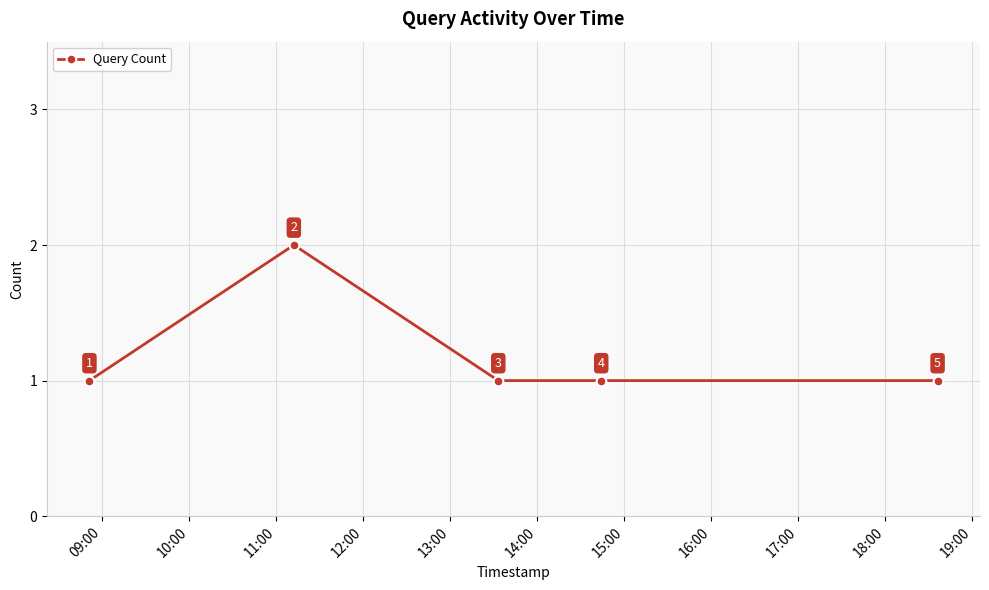

What is the value of the 4th point from the left?

1